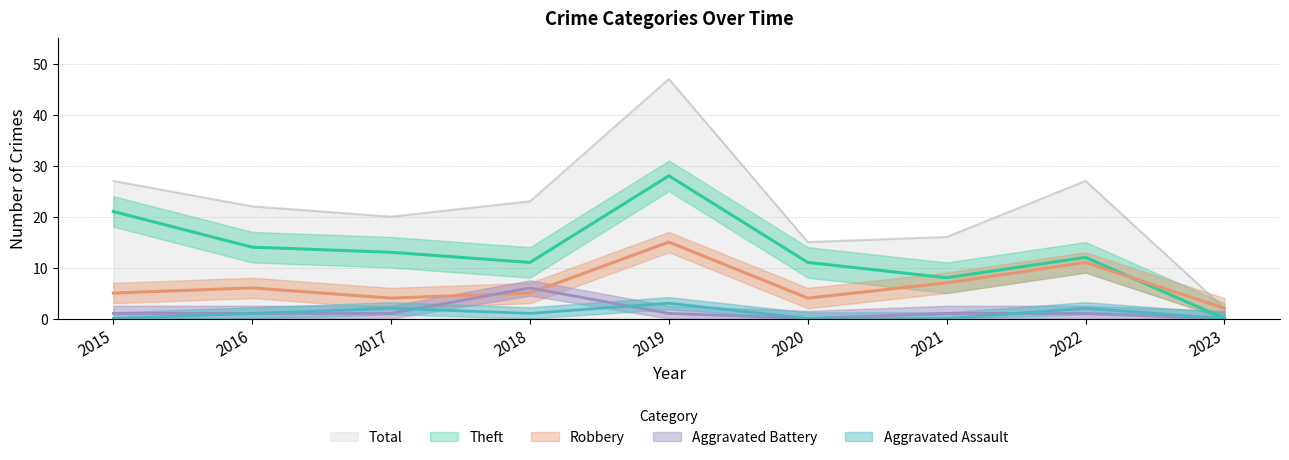

The value of Aggravated Battery at 2019 is 1. True or false?

False